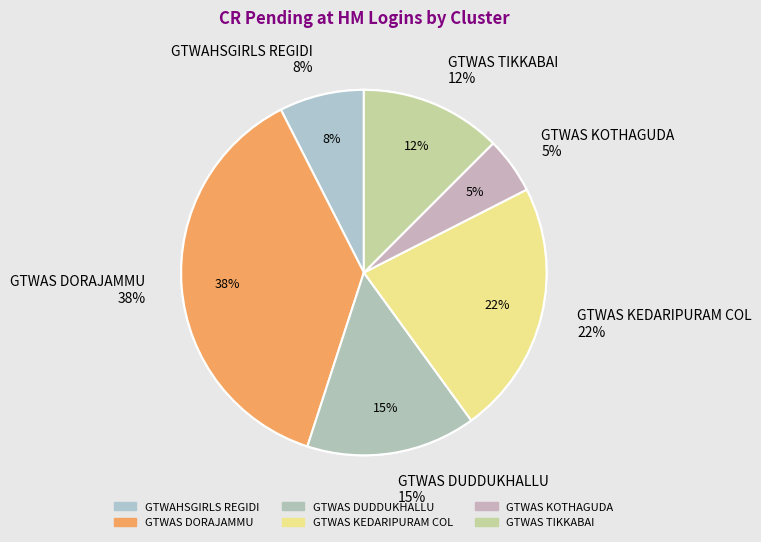

Which category has the smallest portion of the pie?

GTWAS KOTHAGUDA